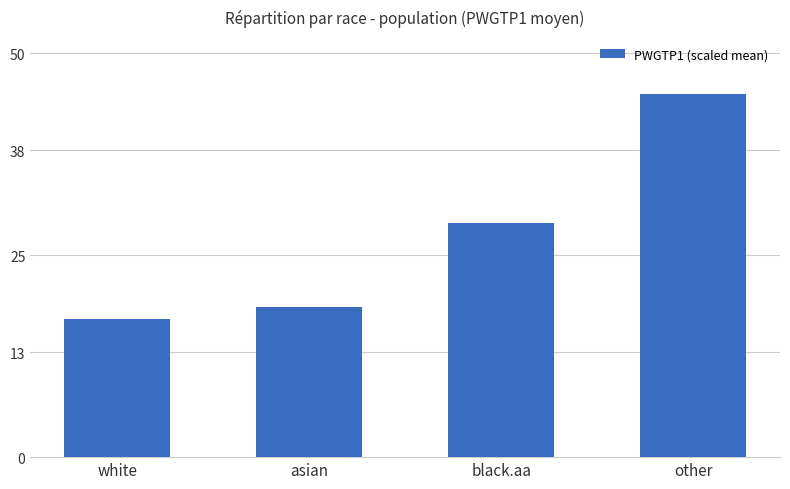

What is the label of the 4th bar from the left?

other